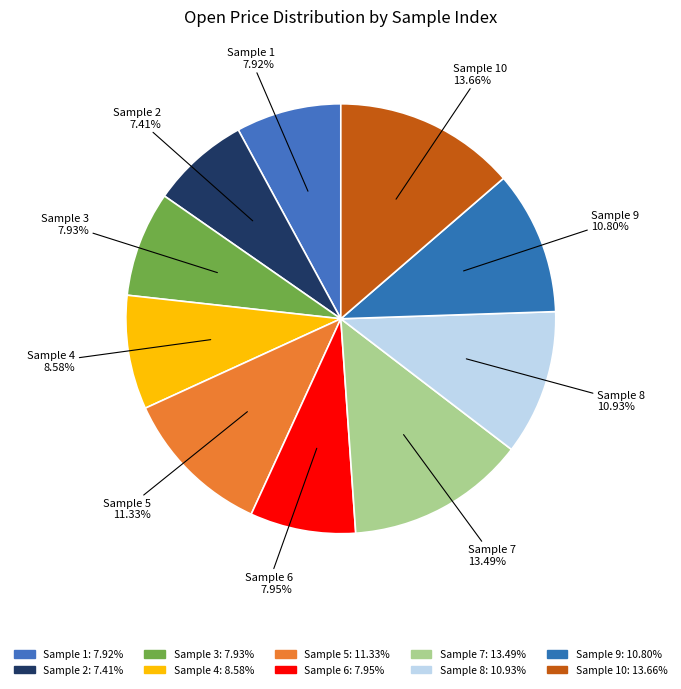

Count the number of slices in the pie.

10